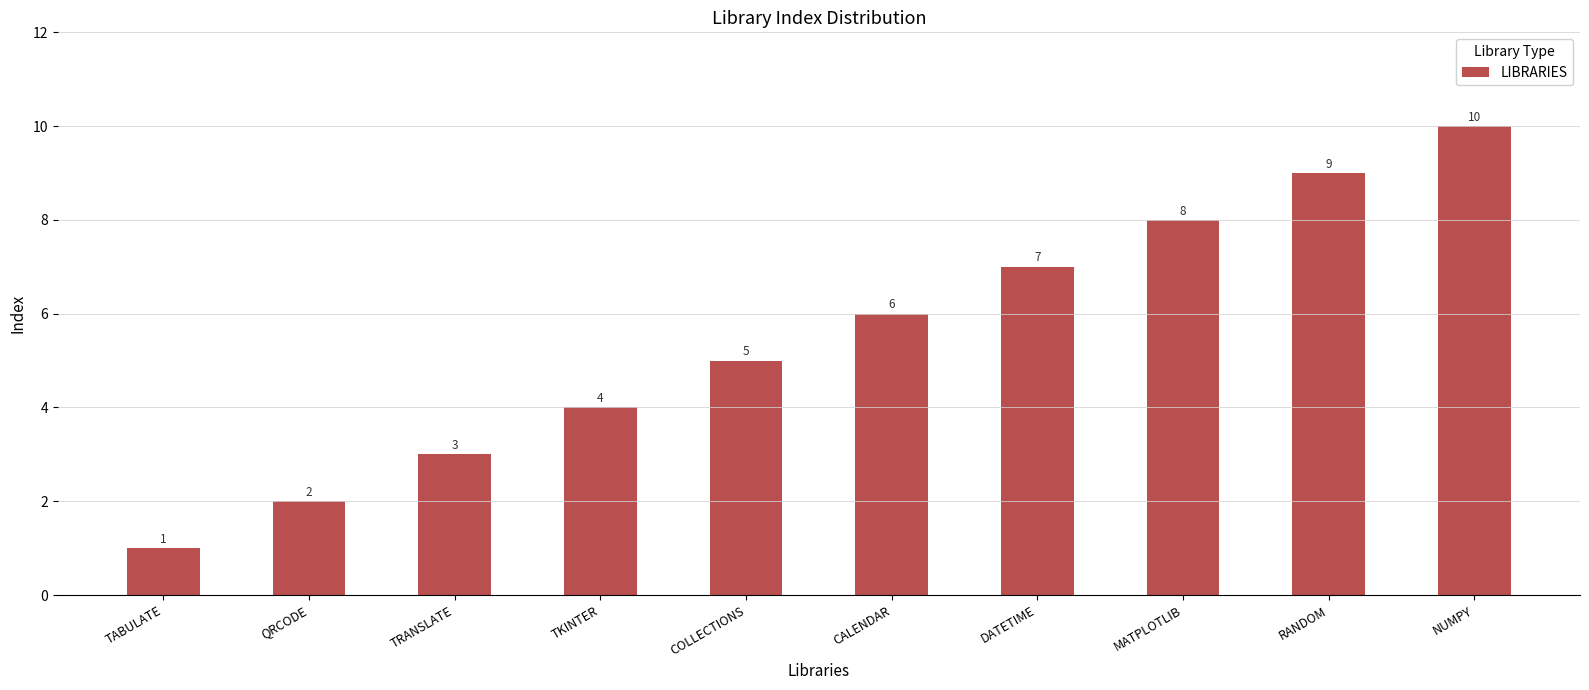

Does the chart contain stacked bars?

No